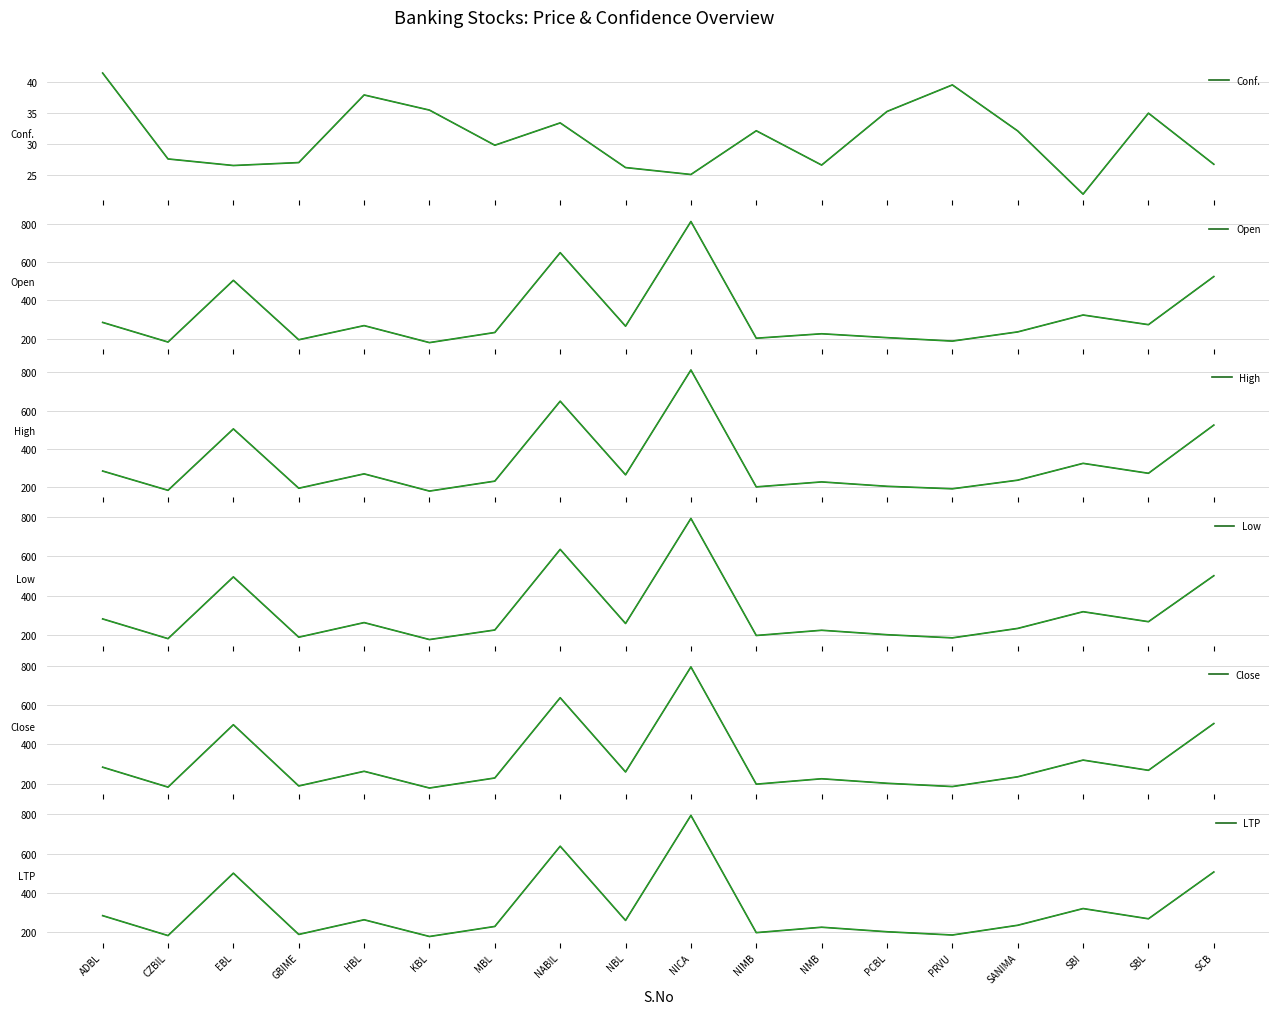

The value of LTP at KBL is 177.9. True or false?

True